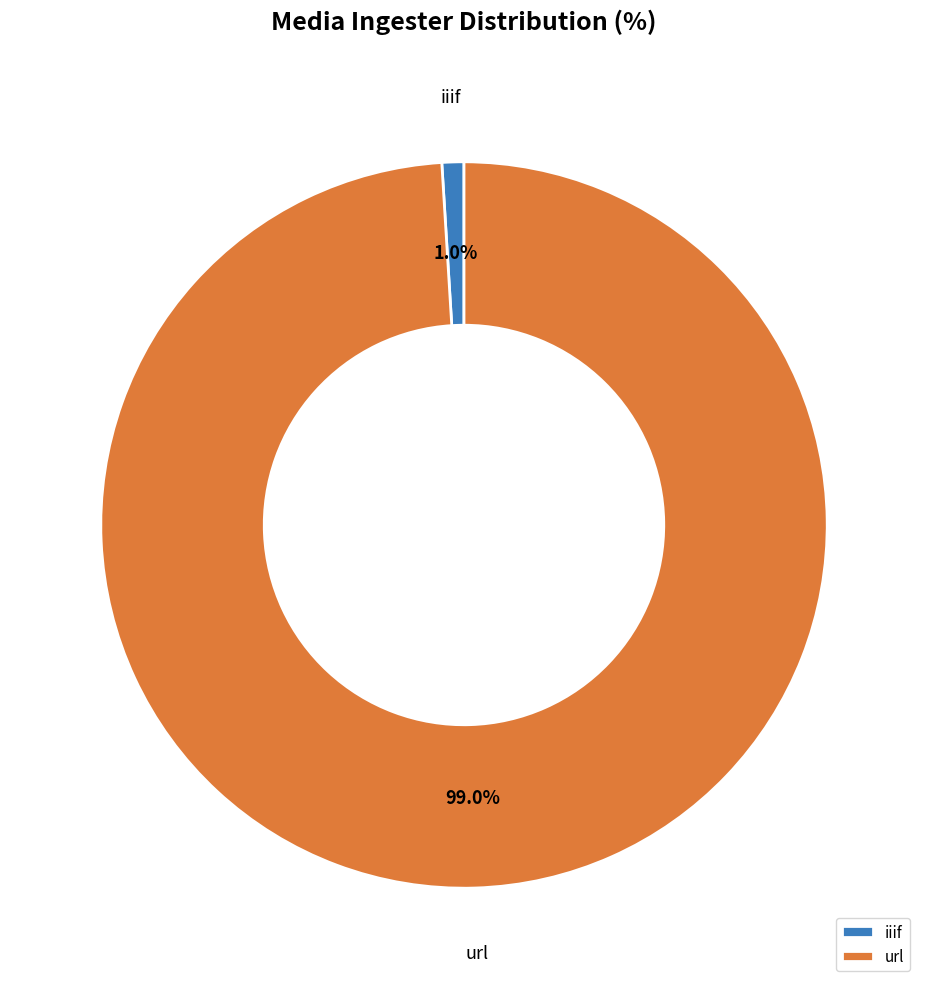

Does any single category account for the majority?

Yes